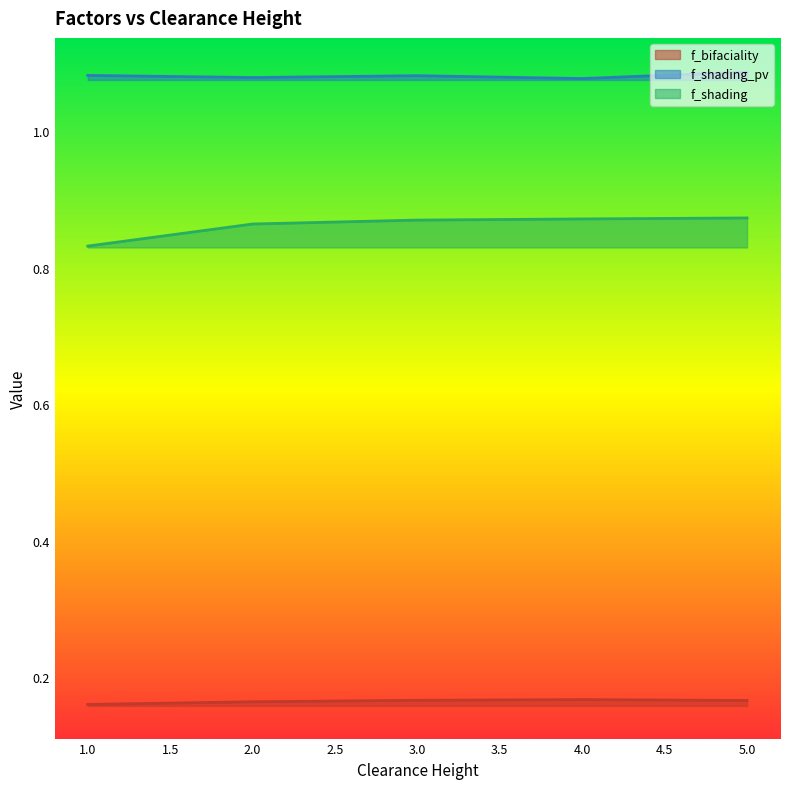

Count the f_shading_pv values in the range 1 to 2.

5